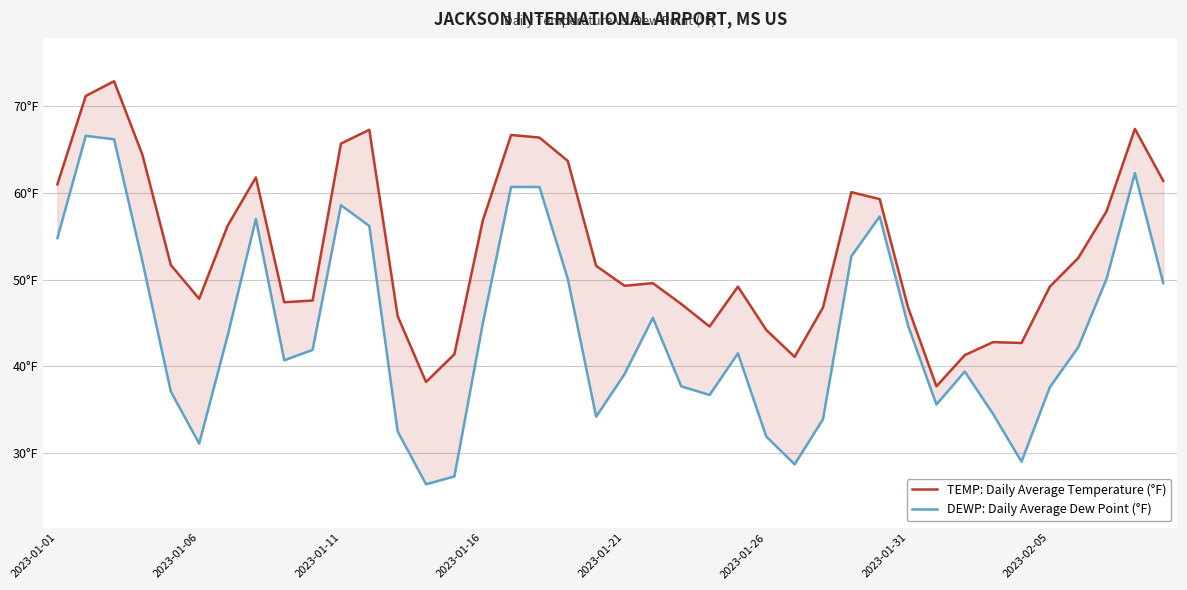

What is the value of the TEMP point at the 25th from the left?

49.2